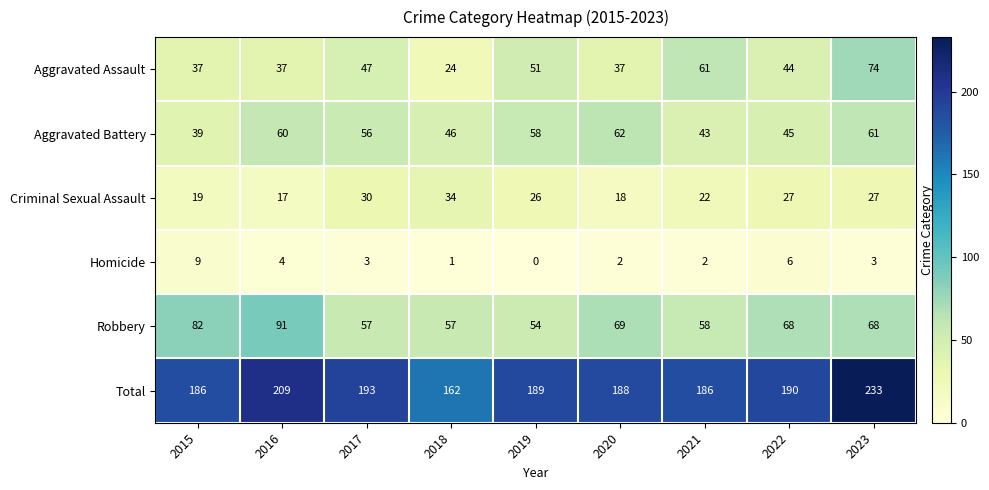

True or false: Criminal Sexual Assault has a value of 37 at 2021.

False